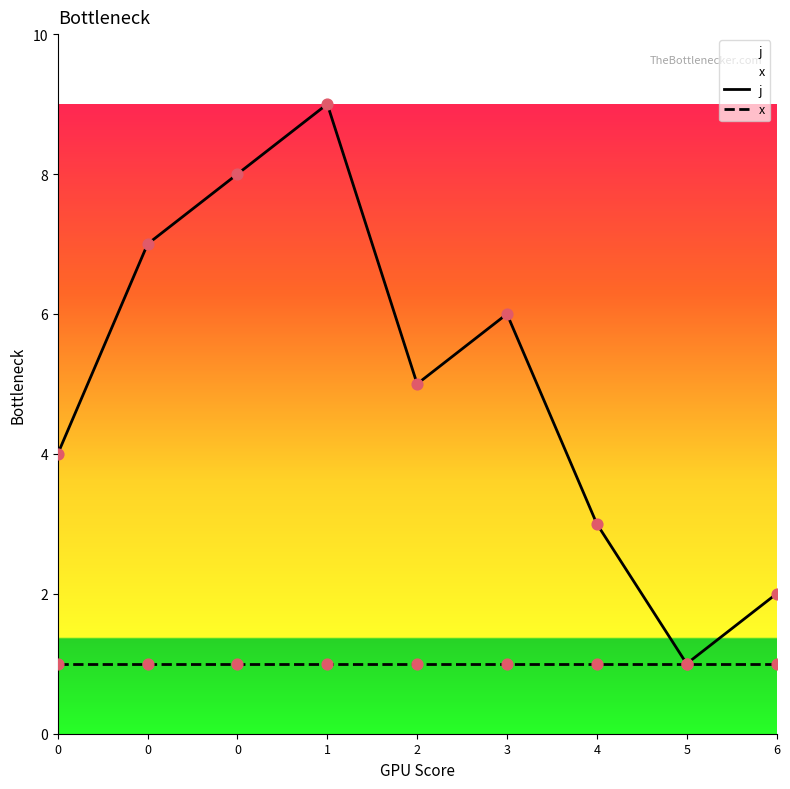

Is the value of x at 2 greater than the value of j at 0?

No